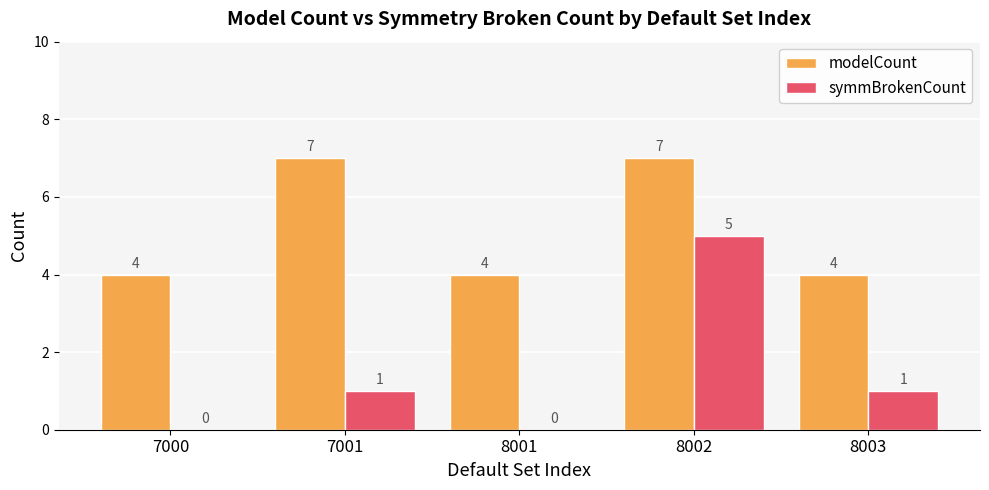

What is the greatest value displayed?

7